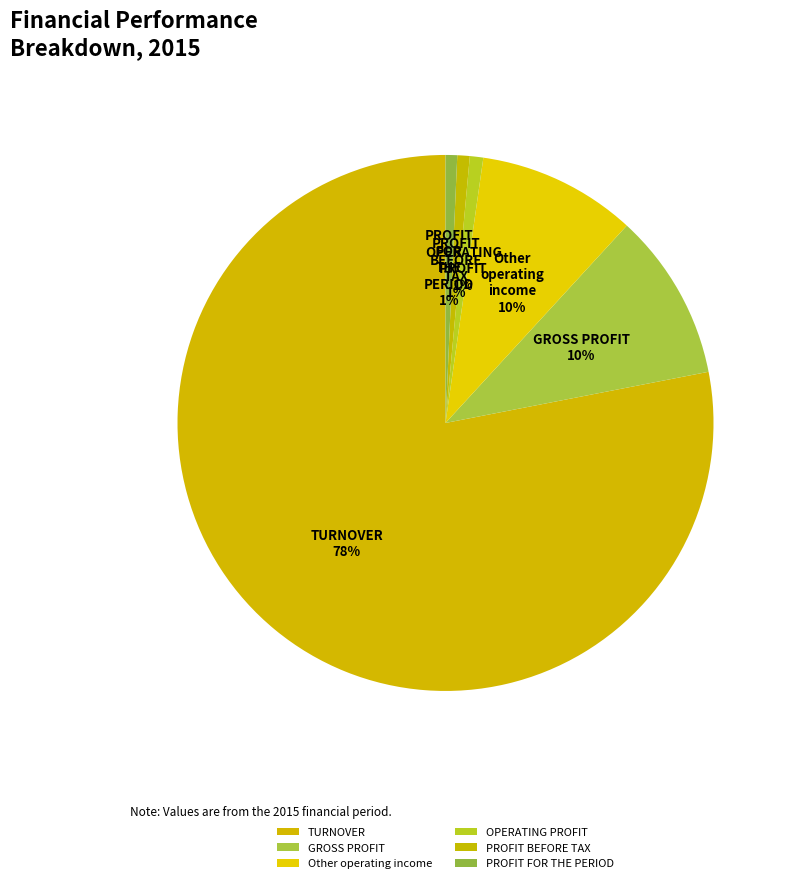

Between TURNOVER and GROSS PROFIT, which is larger?

TURNOVER